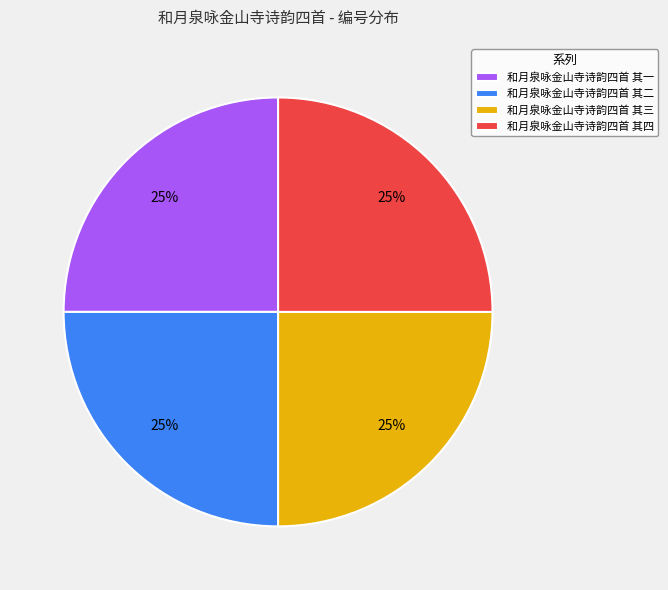

Is 和月泉咏金山寺诗韵四首 其二 the majority of the pie?

No